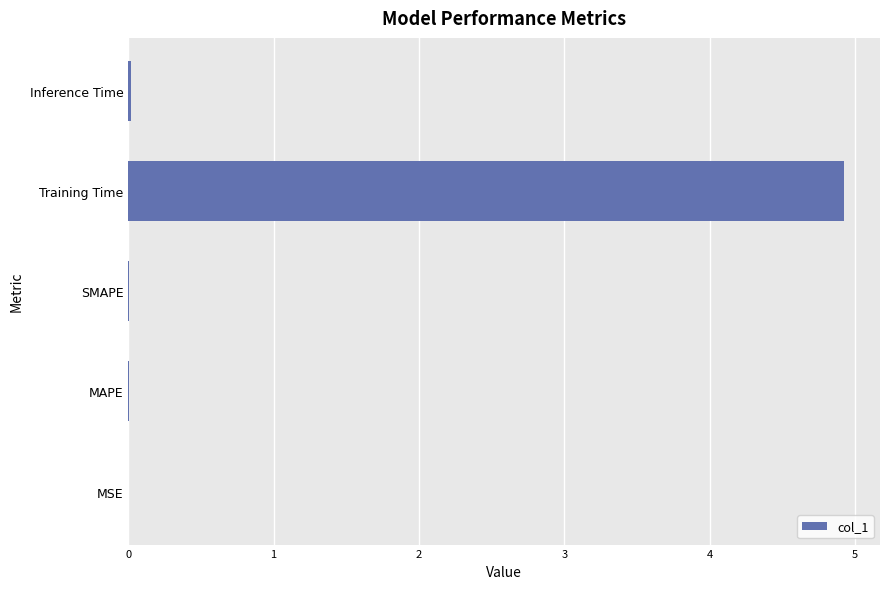

The chart shows a value of 0.0 at MSE. True or false?

True